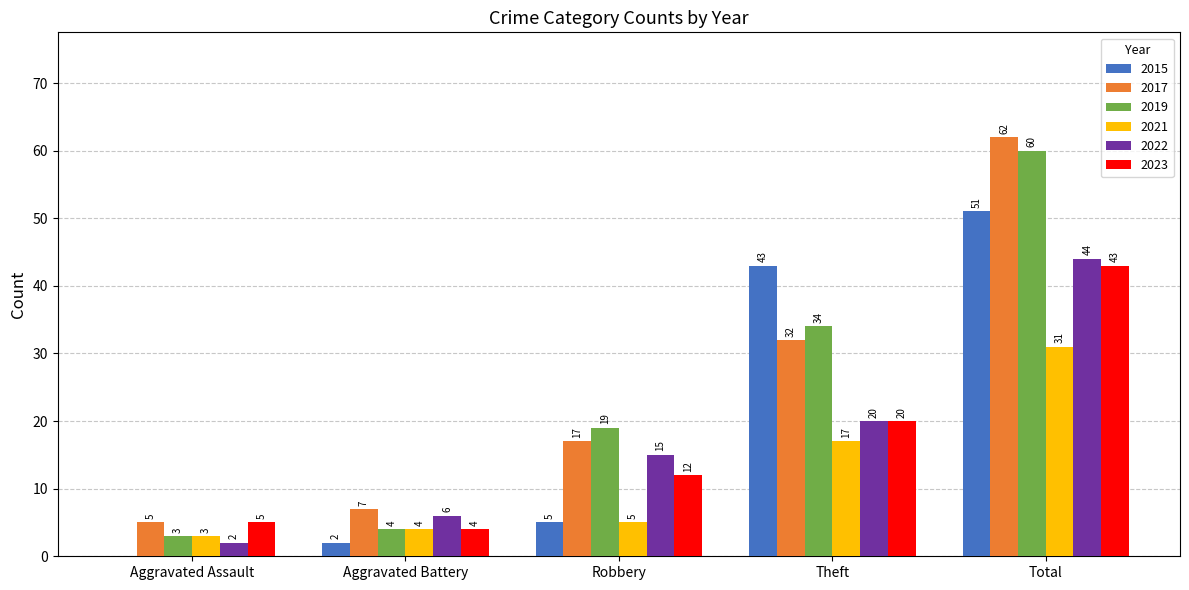

At which category is the sum across all series the highest?

Total